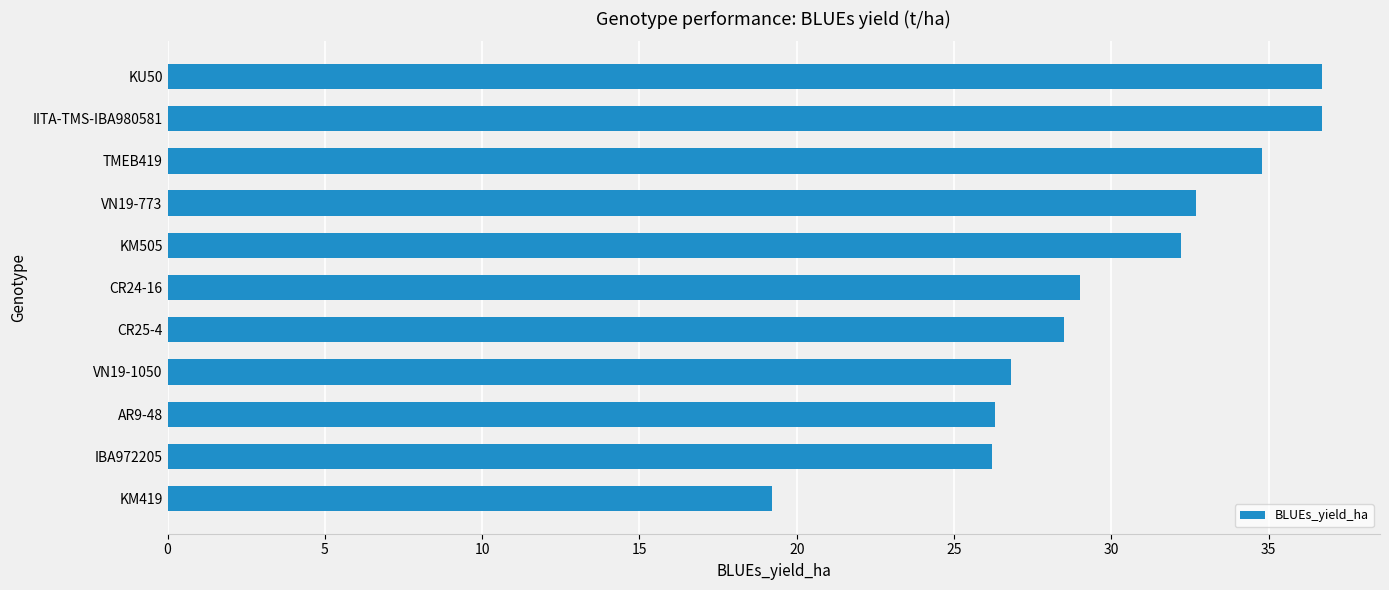

What is the value of the 3rd bar from the top?

34.8